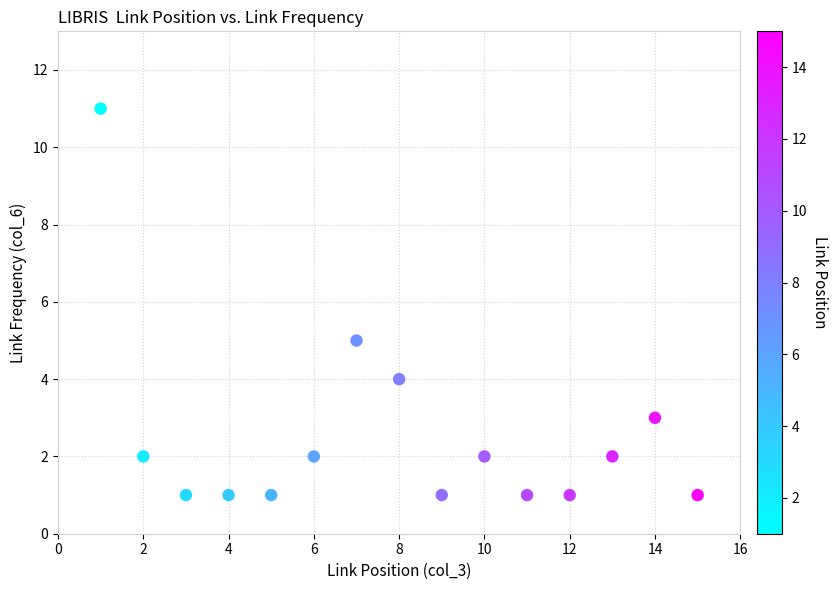

What is the range of Y values (max minus min)?

10